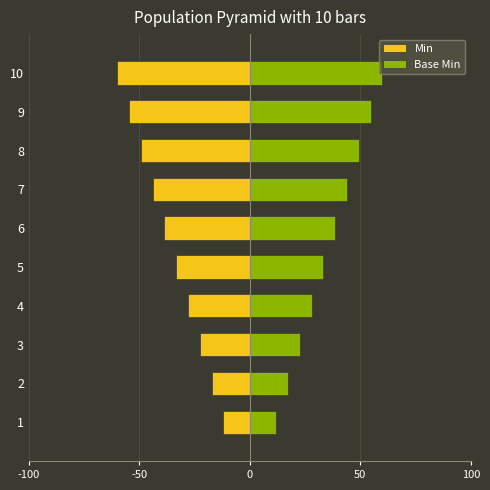

Is it true that Base Min equals 30.6 at 8?

False